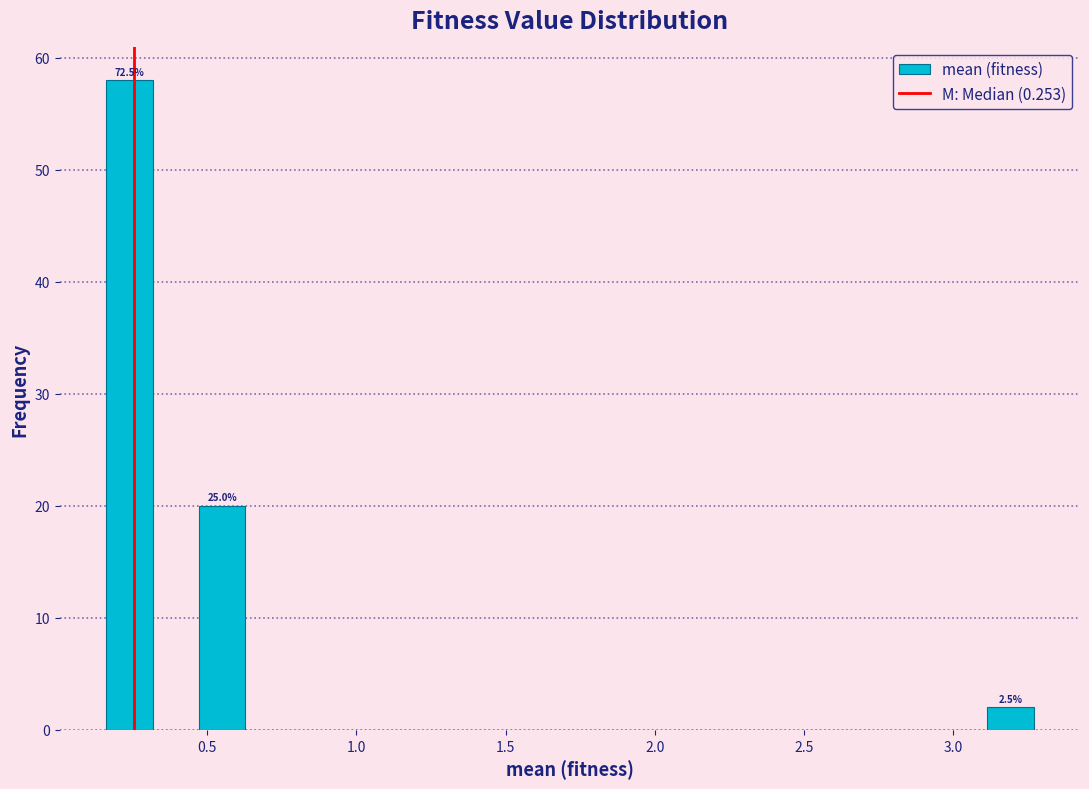

Read against the x-axis, roughly where is the centre of the tallest bar?

0.25